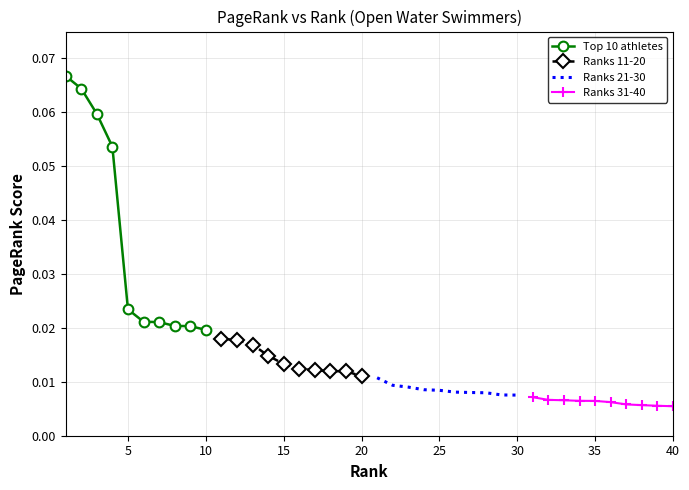

The Ranks 31-40 series shows 0.0 at 35. True or false?

False